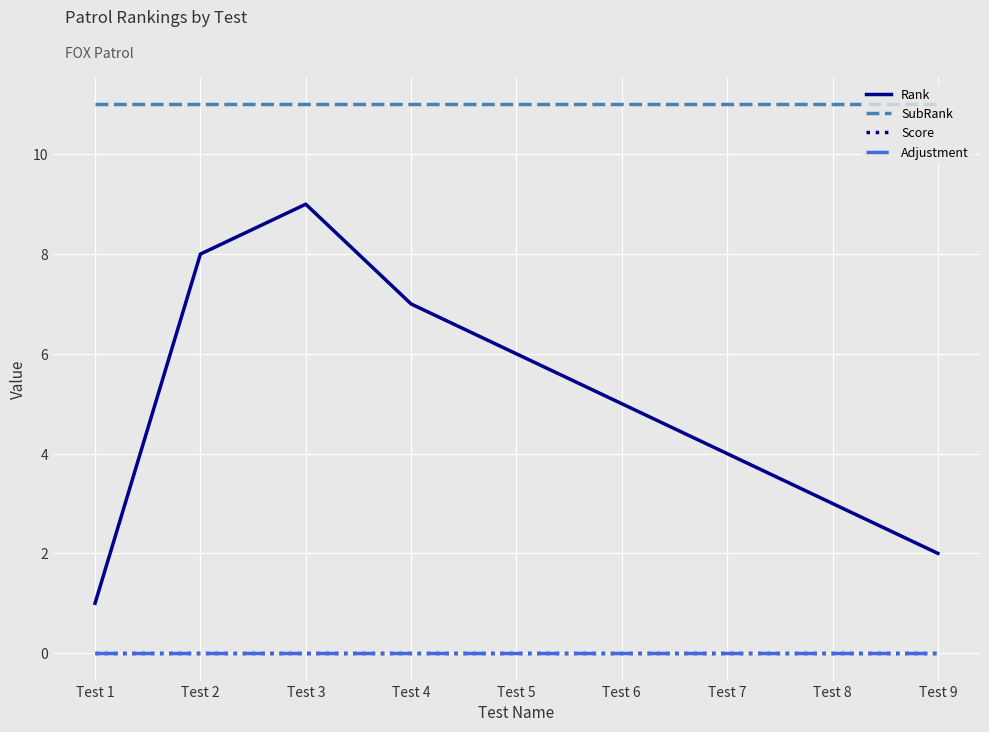

True or false: Rank and Score cross at least once.

False